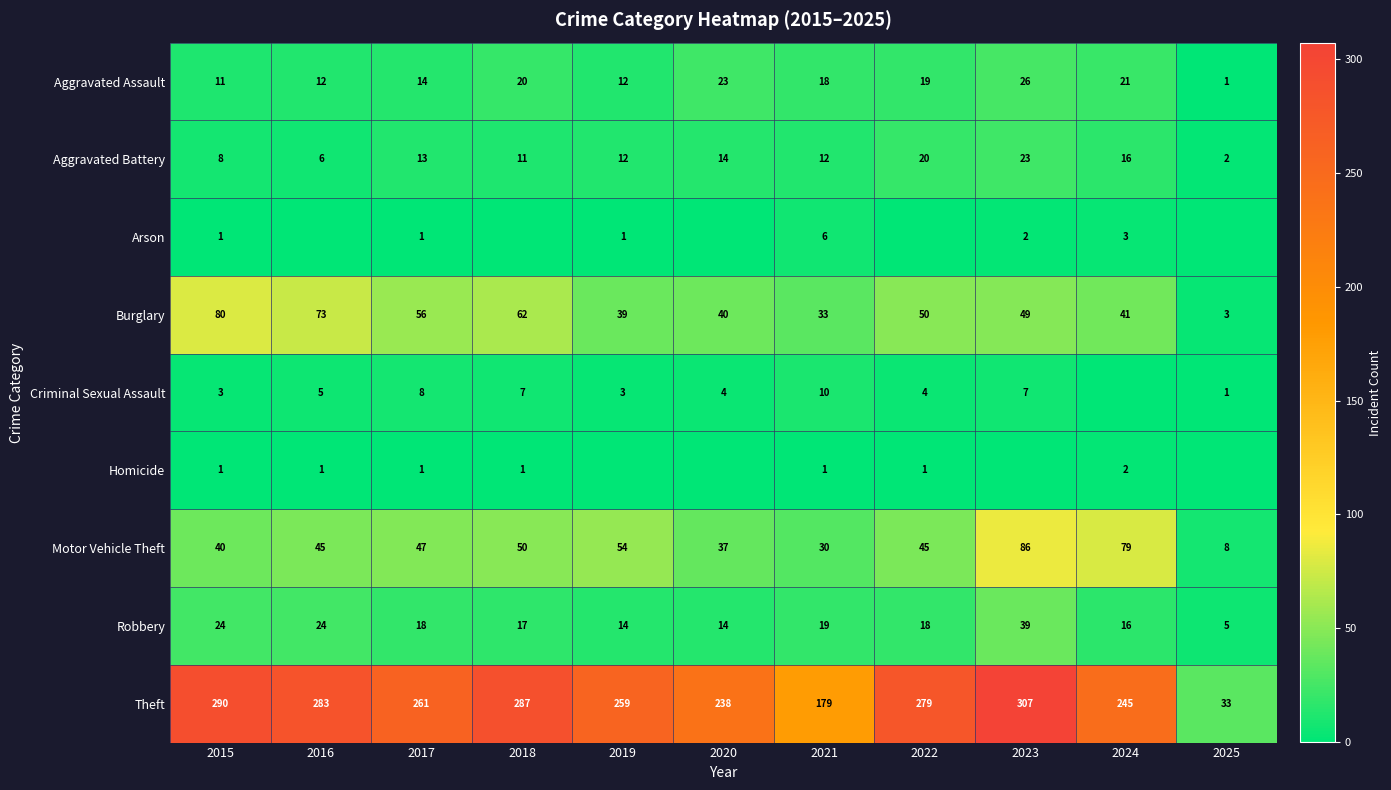

Which has a higher value, 2020 or 2019?

2020